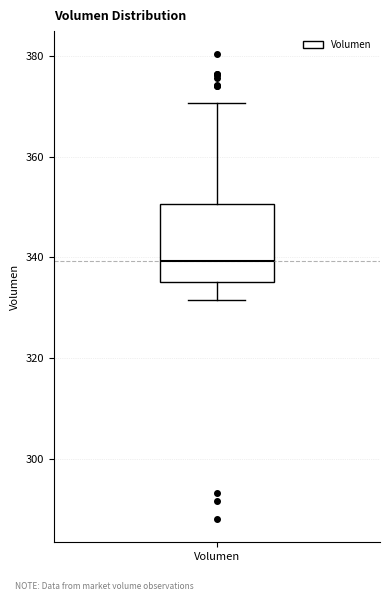

Where is the lower edge of the box for Volumen on the y-axis? The values are not printed on the chart, so give them approximately, as read against the axis.

336